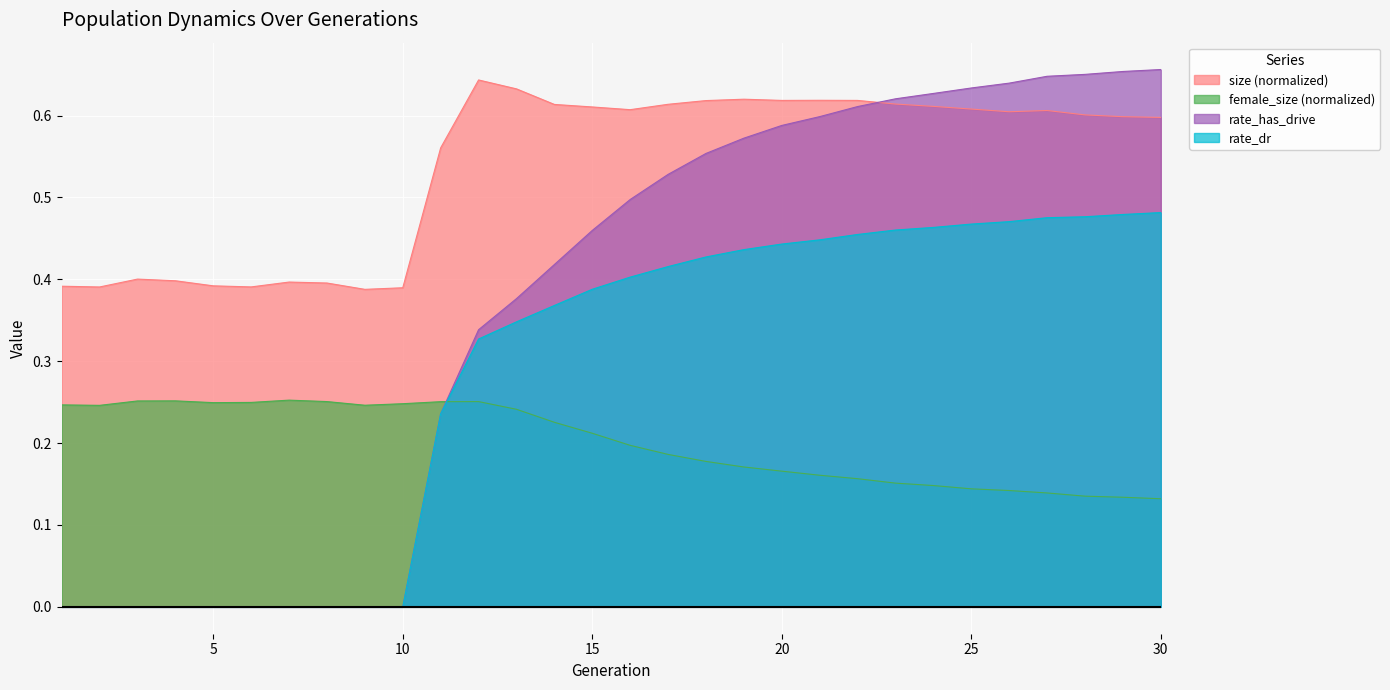

Which category has the lowest value across all series?

1